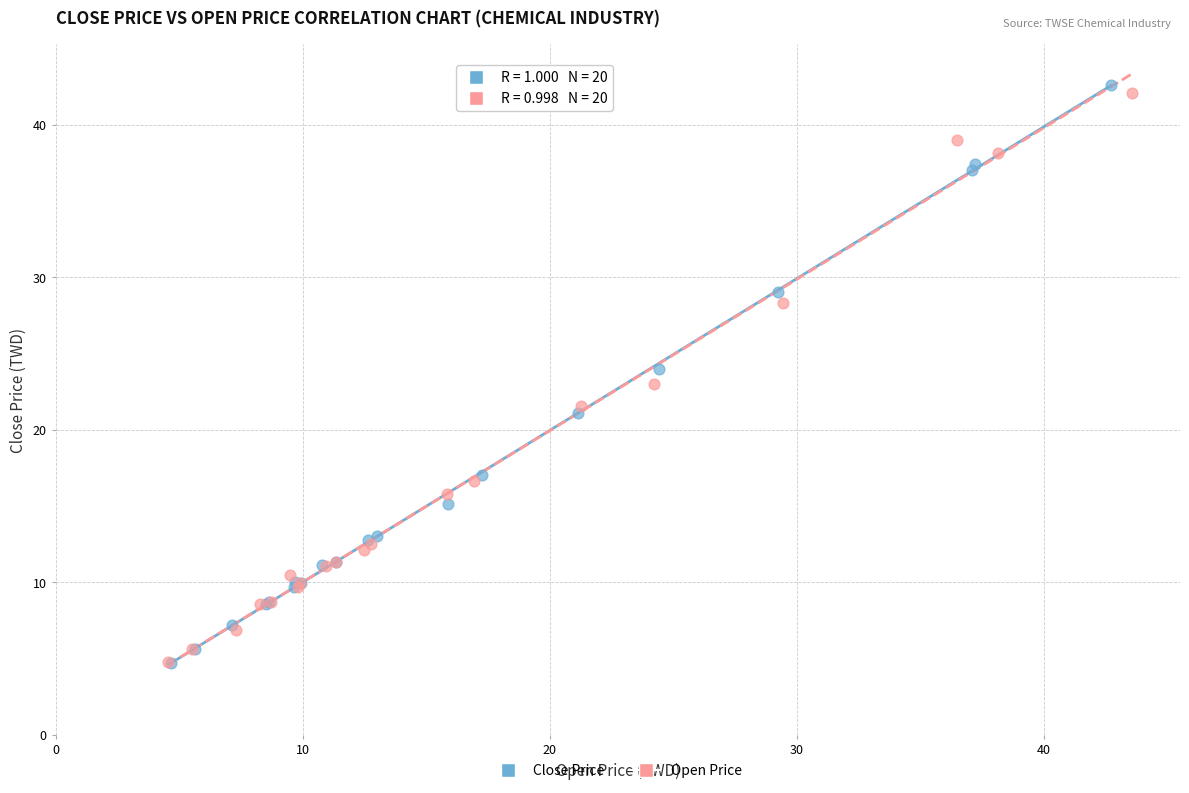

Which series has the largest Y range (max minus min)?

Close Price